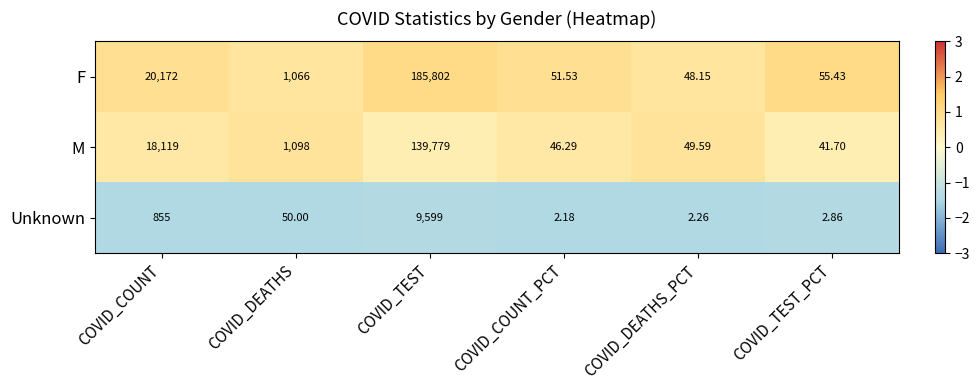

List the series in order of their peak value, highest first.

F, M, Unknown